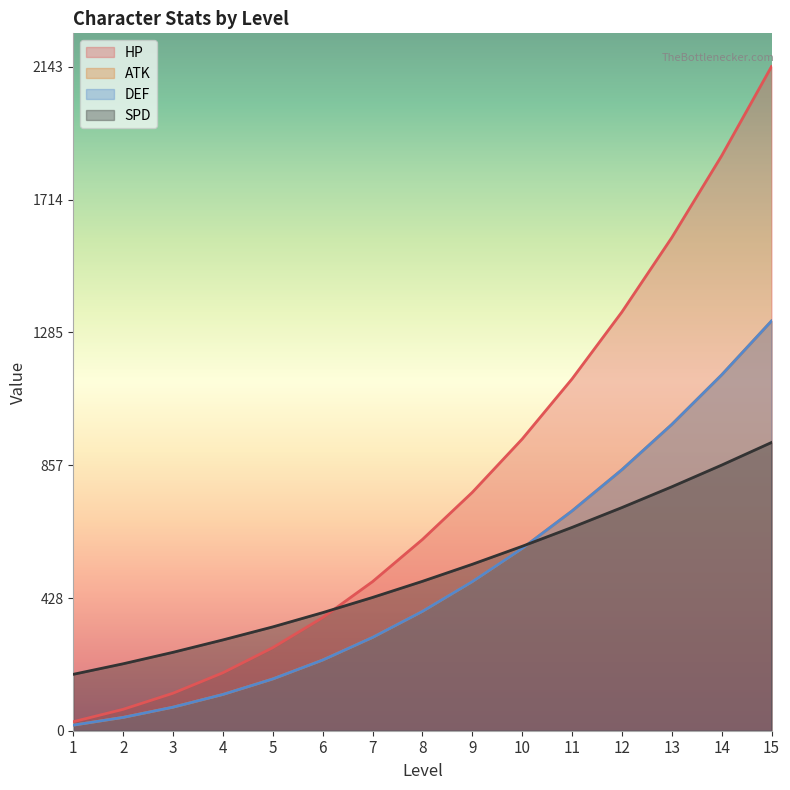

What is the approximate value of SPD at 14, to the nearest 10?

860